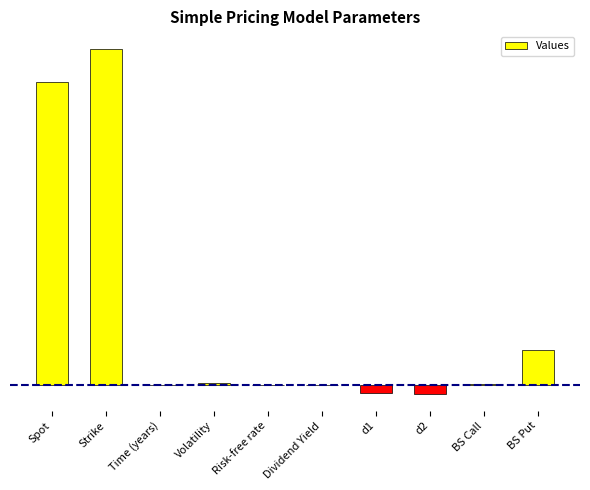

At which category does the chart reach its peak across all series?

Strike